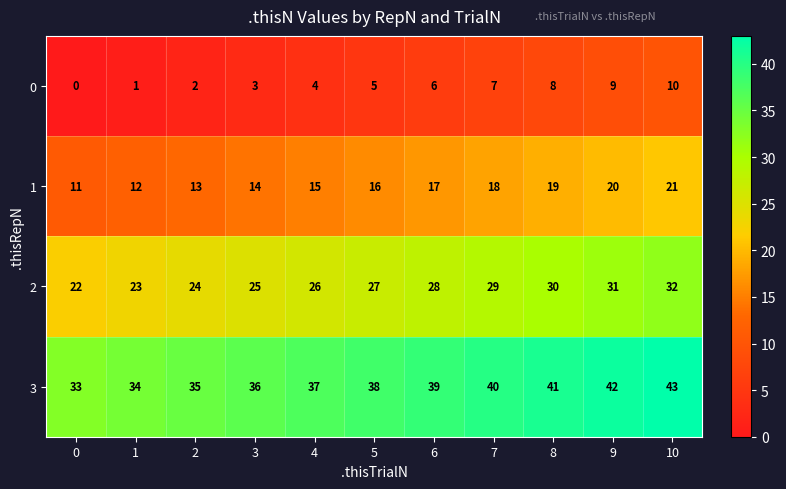

What is the maximum value for 2?

32